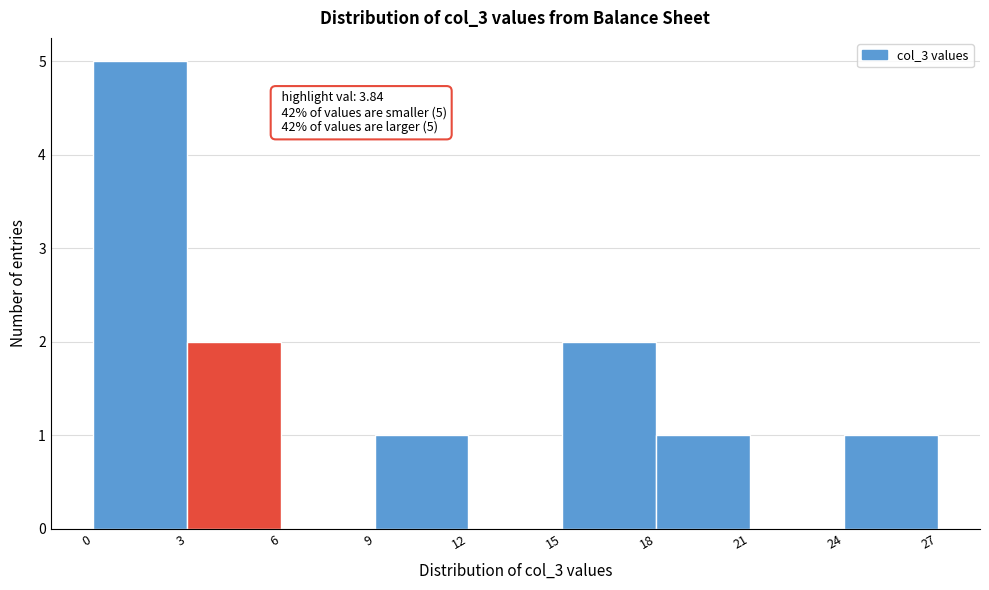

Over which range of the x-axis is the bar tallest?

0 to 3